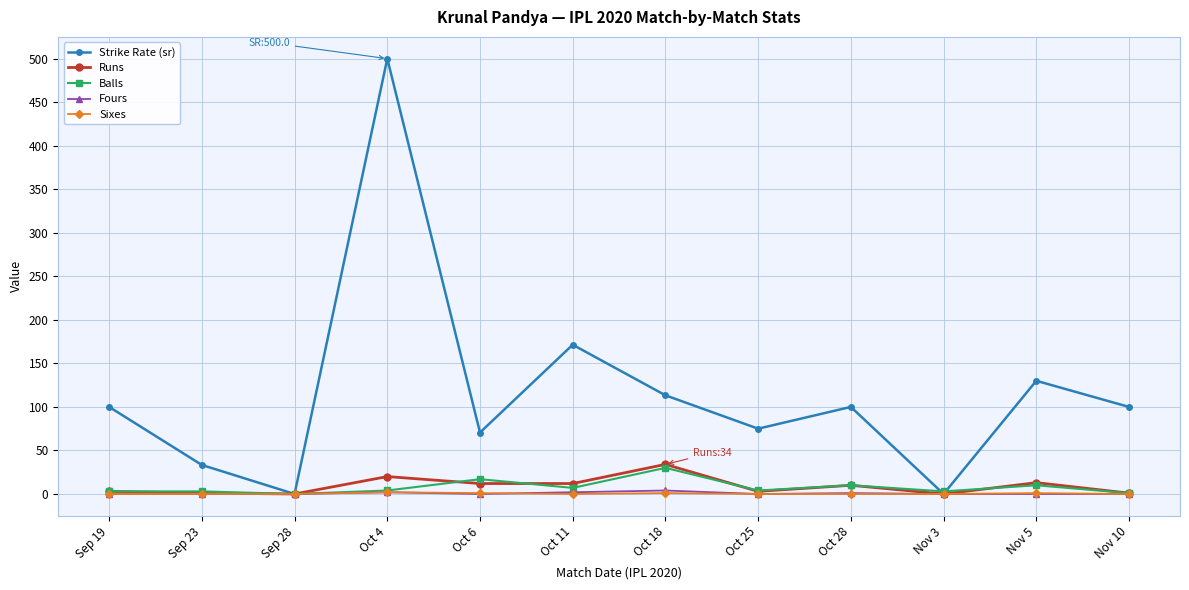

What are all the series names shown in the legend?

Strike Rate (sr), Runs, Balls, Fours, Sixes